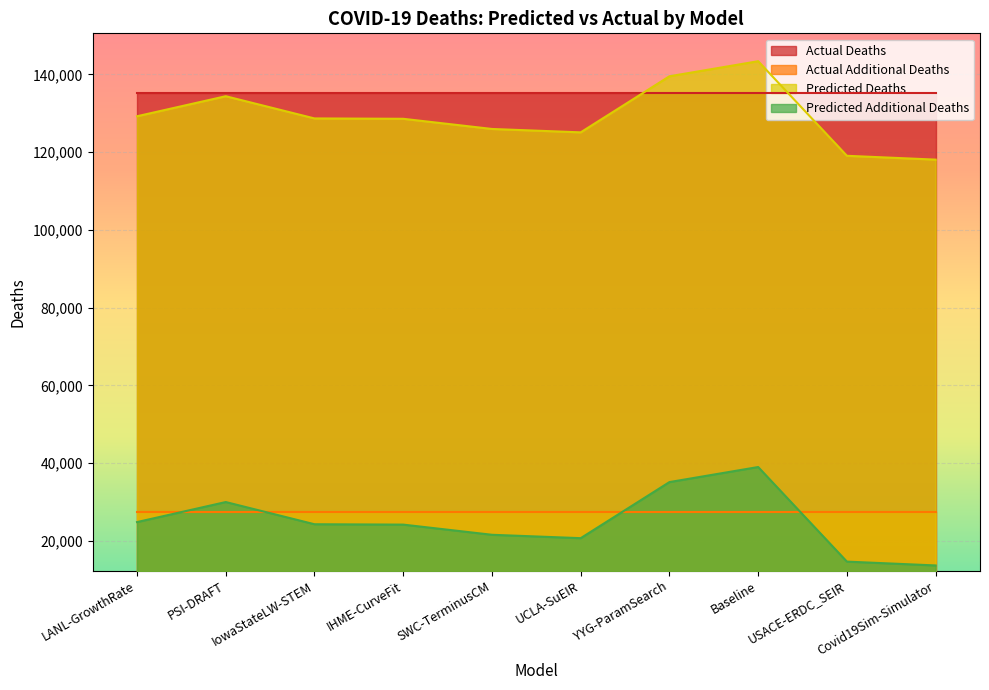

What is the label of the 6th point from the left?

UCLA-SuEIR